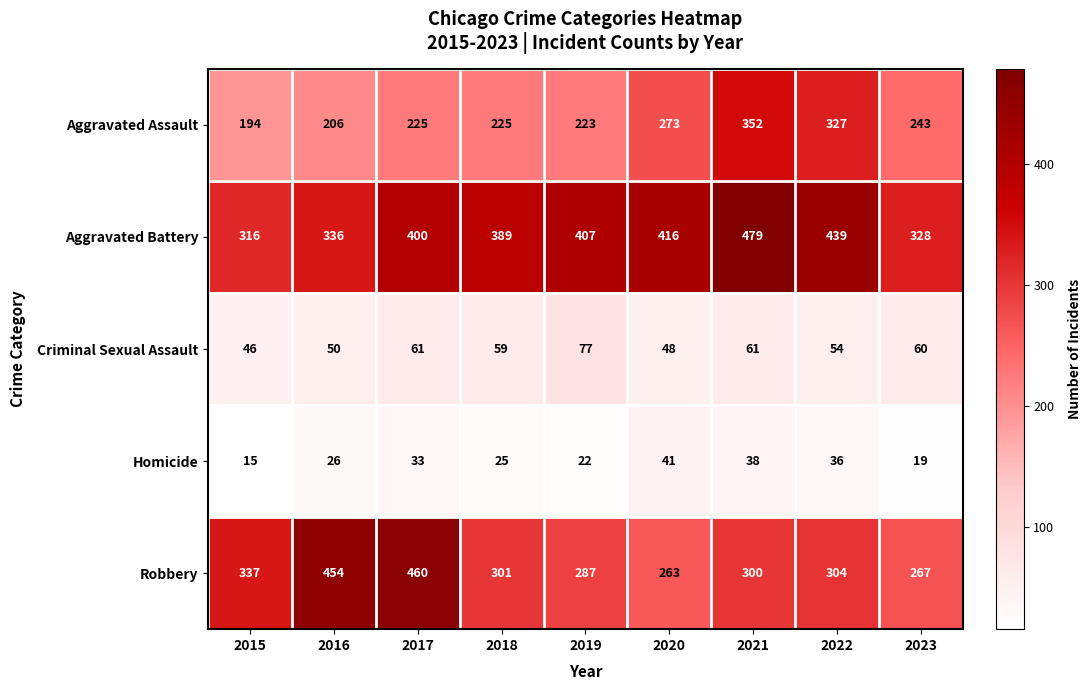

What is the approximate value of Criminal Sexual Assault at 2016, to the nearest 10?

50